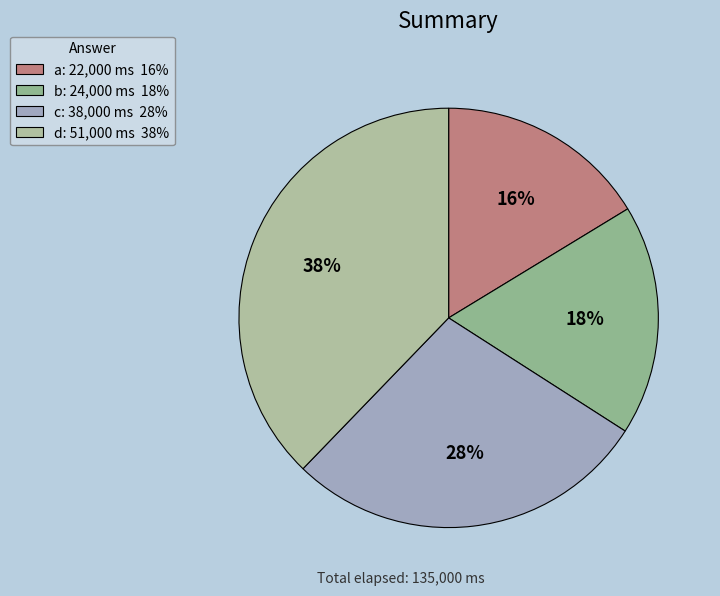

Does any single category account for the majority?

No